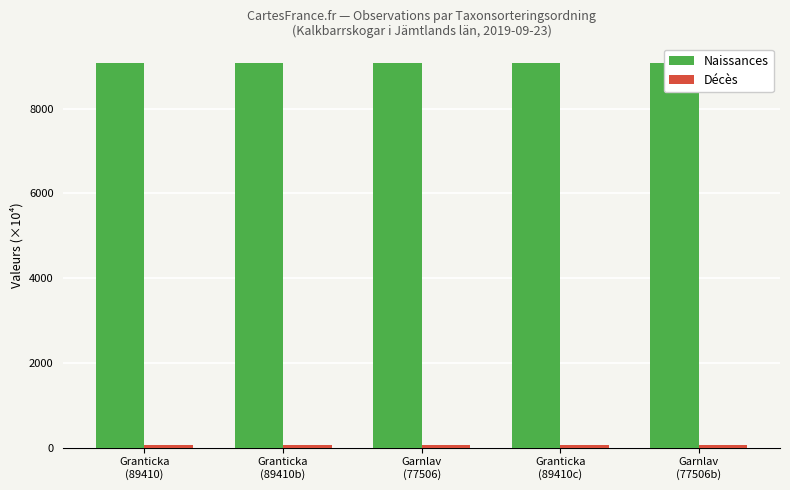

What is the minimum value shown in the chart?

50.8